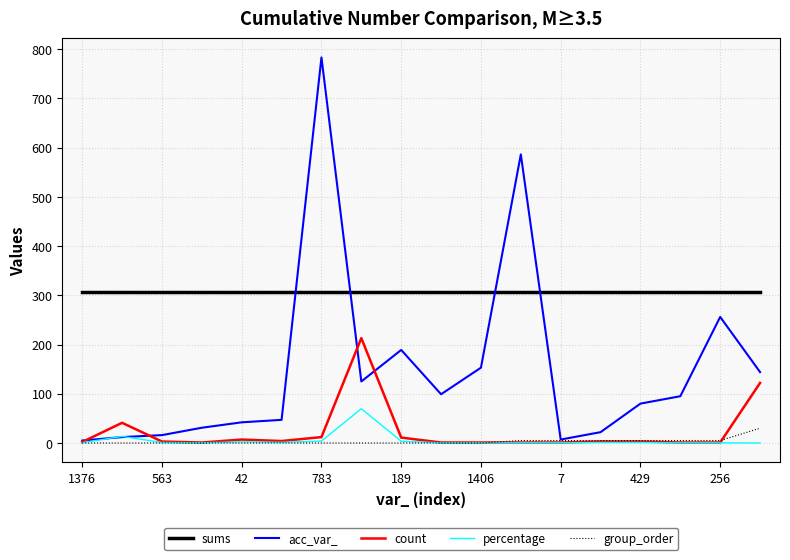

What is the maximum value shown in the chart?

783.0